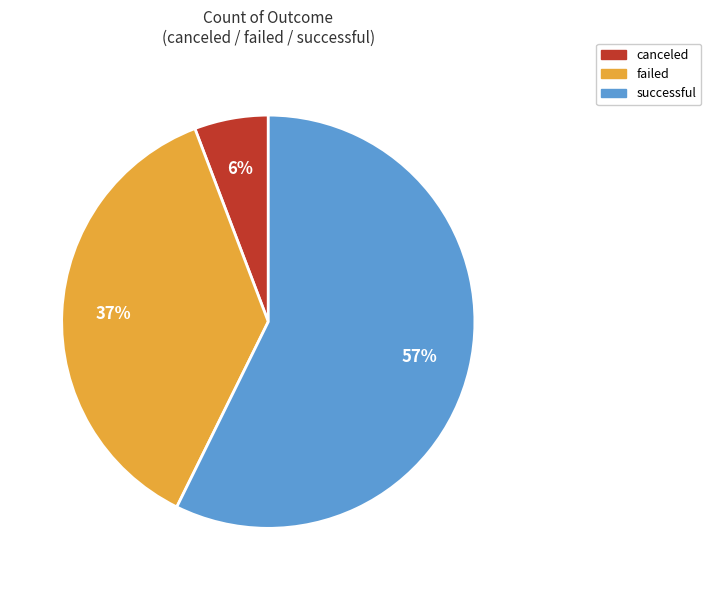

Between failed and successful, which is larger?

successful